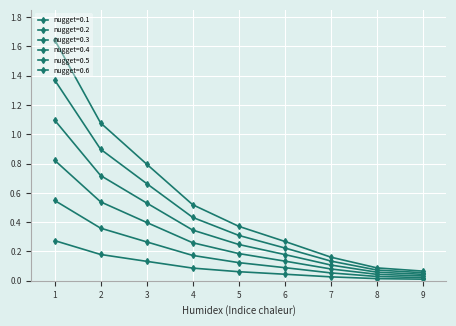

Reading left to right, extract all data points from this chart.

nugget=0.1: 0.3	0.2	0.1	0.1	0.1	0.0	0.0	0.0	0.0
nugget=0.2: 0.5	0.4	0.3	0.2	0.1	0.1	0.1	0.0	0.0
nugget=0.3: 0.8	0.5	0.4	0.3	0.2	0.1	0.1	0.0	0.0
nugget=0.4: 1.1	0.7	0.5	0.3	0.2	0.2	0.1	0.1	0.0
nugget=0.5: 1.6	1.1	0.8	0.5	0.4	0.3	0.2	0.1	0.1
nugget=0.6: 1.4	0.9	0.7	0.4	0.3	0.2	0.1	0.1	0.1